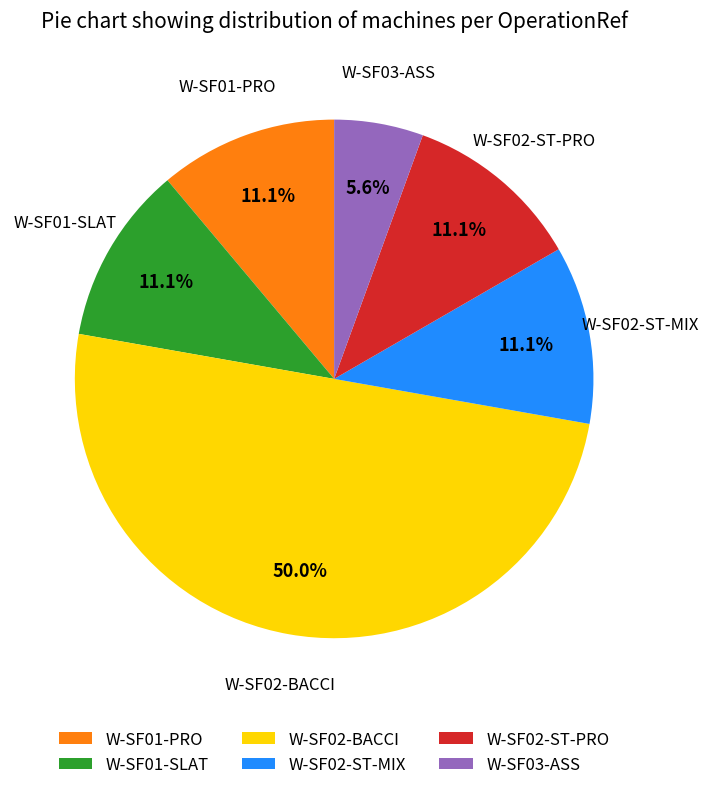

To the nearest percent, what portion does W-SF02-ST-PRO represent?

11%